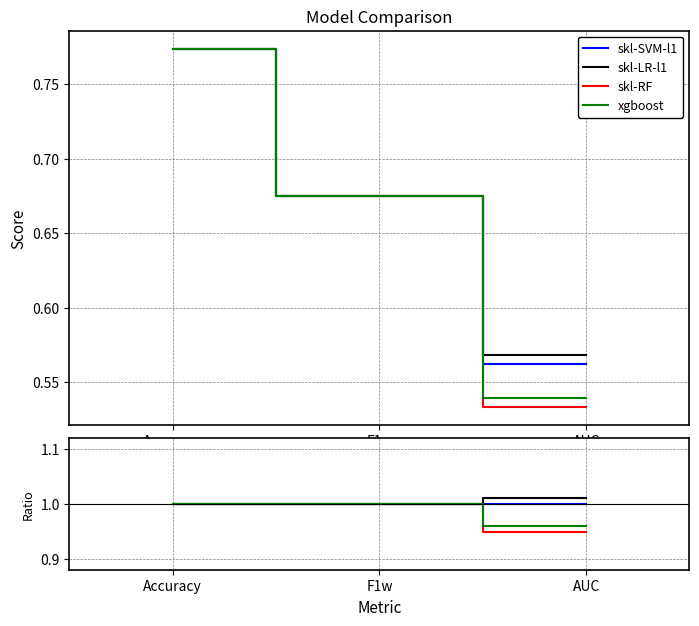

Does the chart display data point markers on the line(s)?

No